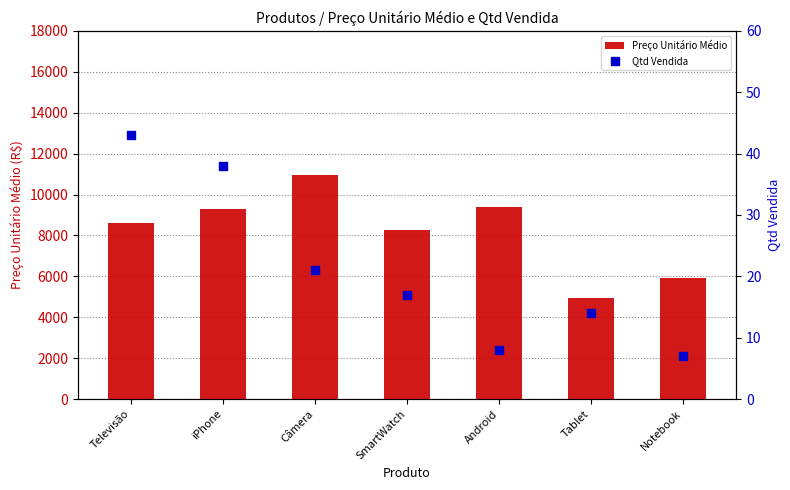

Which series has the largest Y range (max minus min)?

Preço Unitário Médio